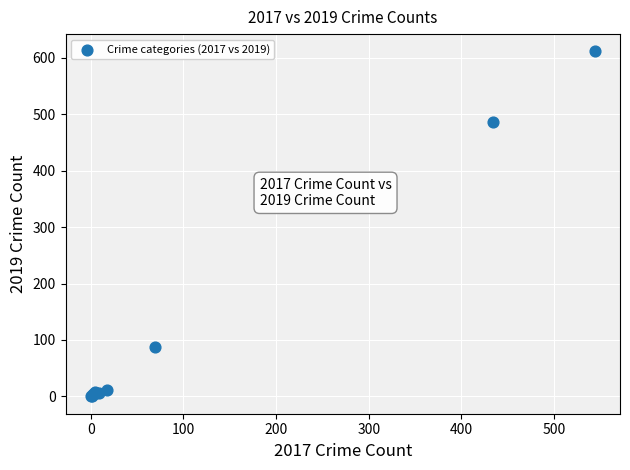

What Y value in the scatter plot is closest to 305?

486